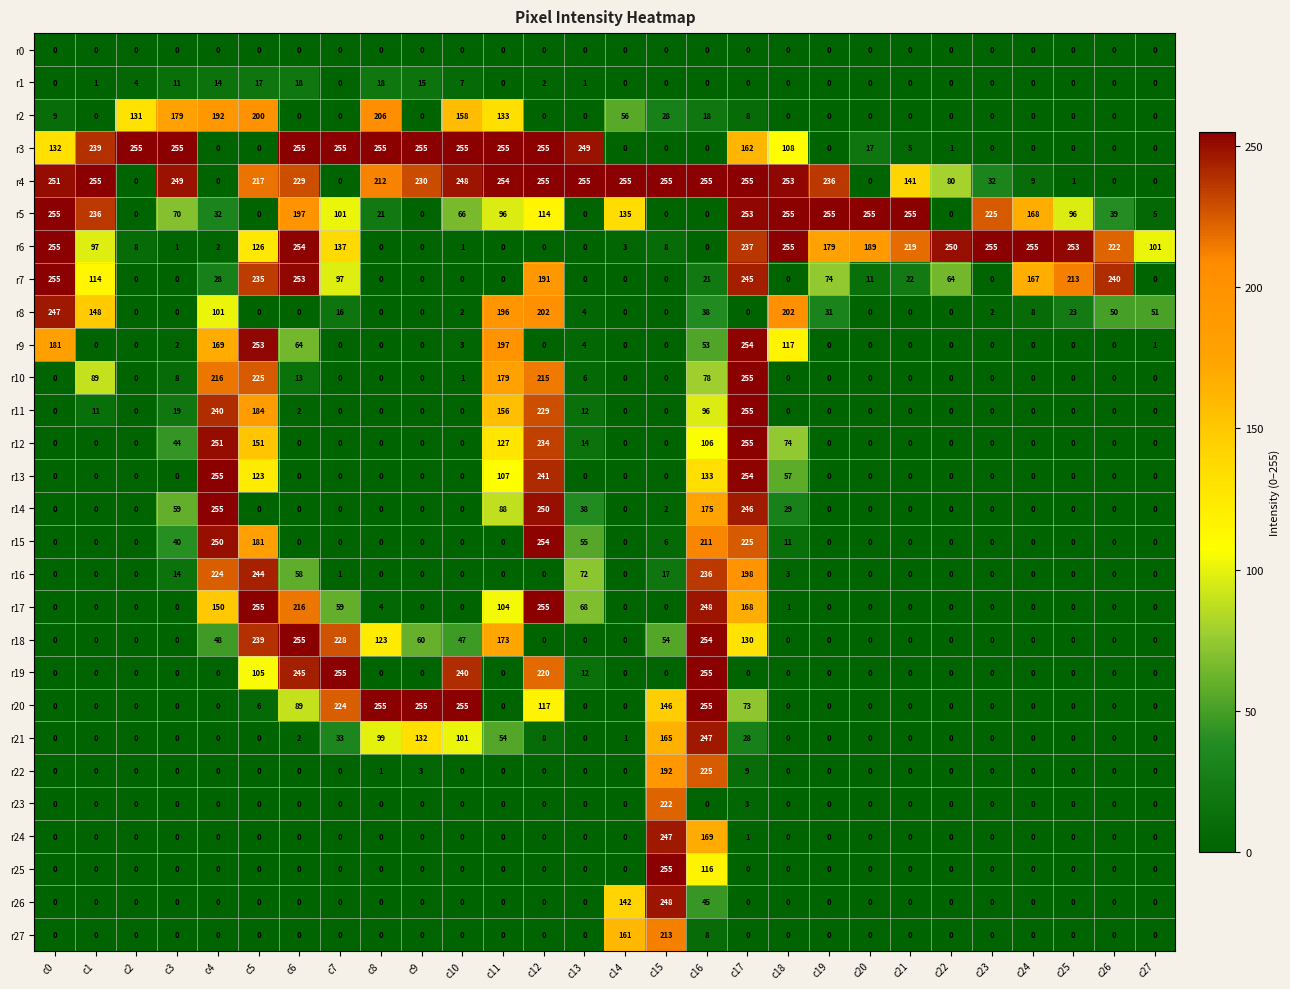

At which label is r22 closest to 112?

c15